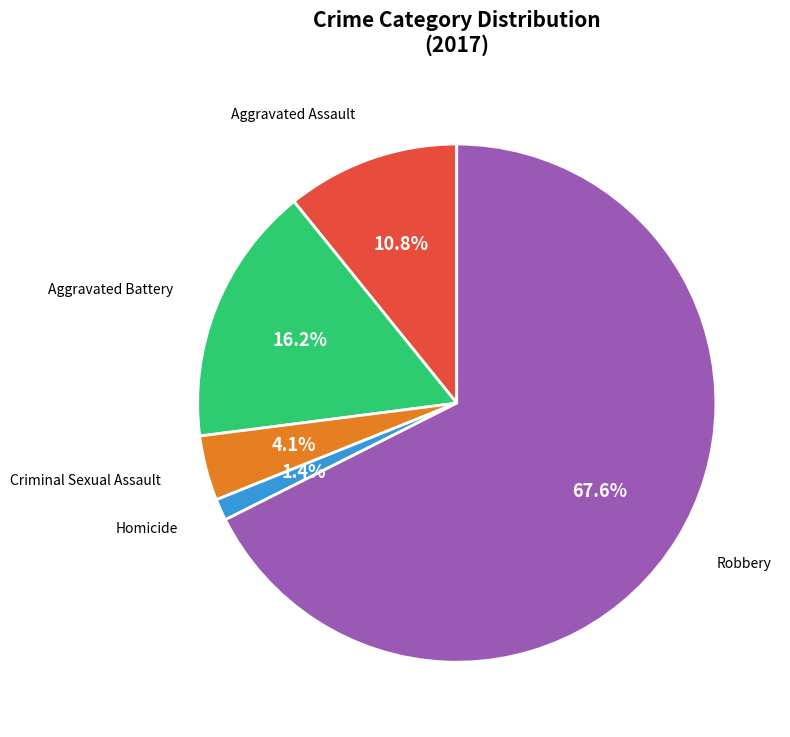

What is the largest slice in the pie chart?

Robbery